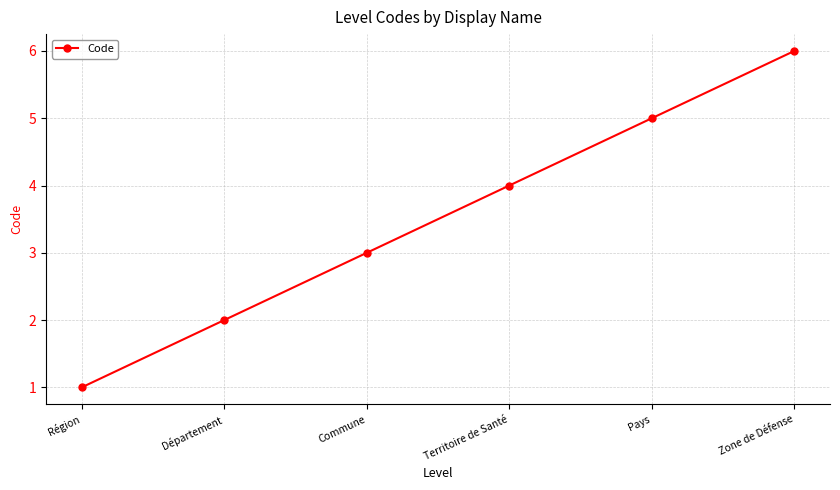

Which category has the lowest value across all series?

Région